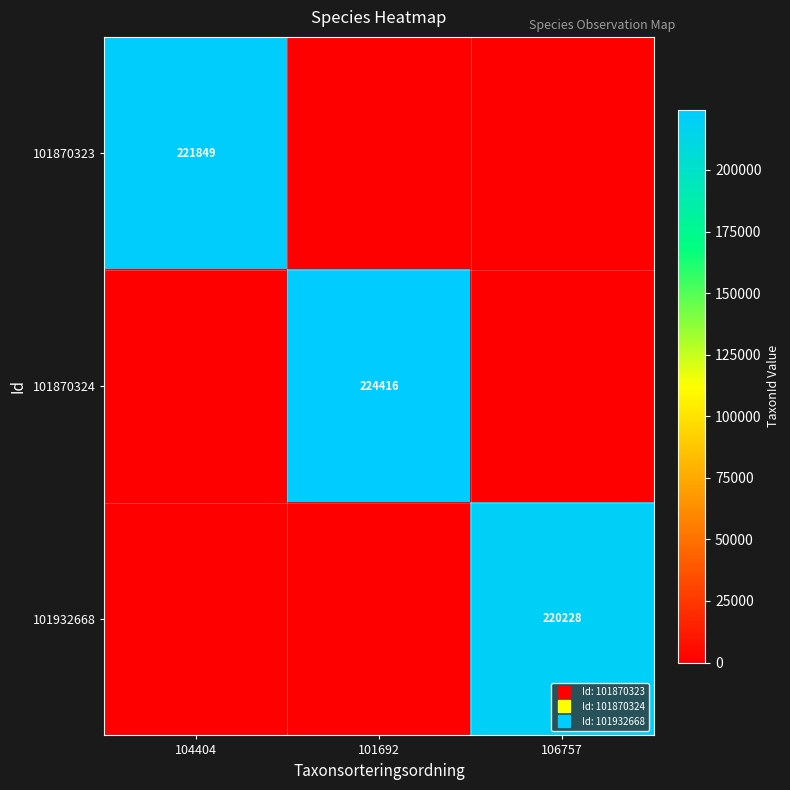

What is the sum of the 101870323 values at 101692 and 104404?

221849